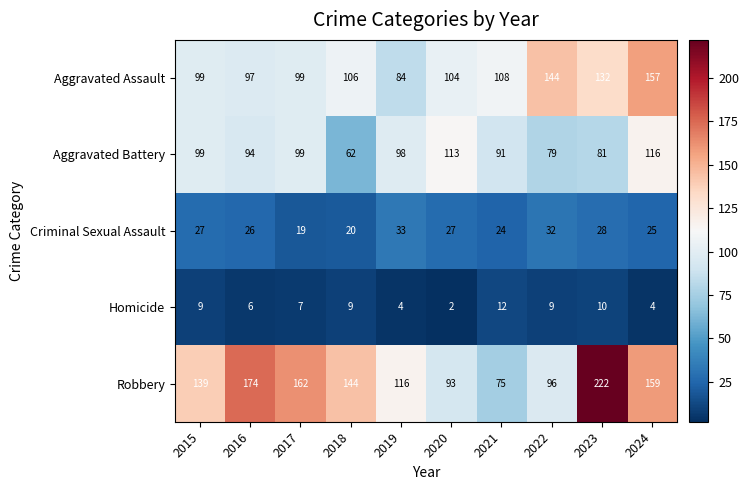

Where is Aggravated Assault nearest to the value 120?

2021